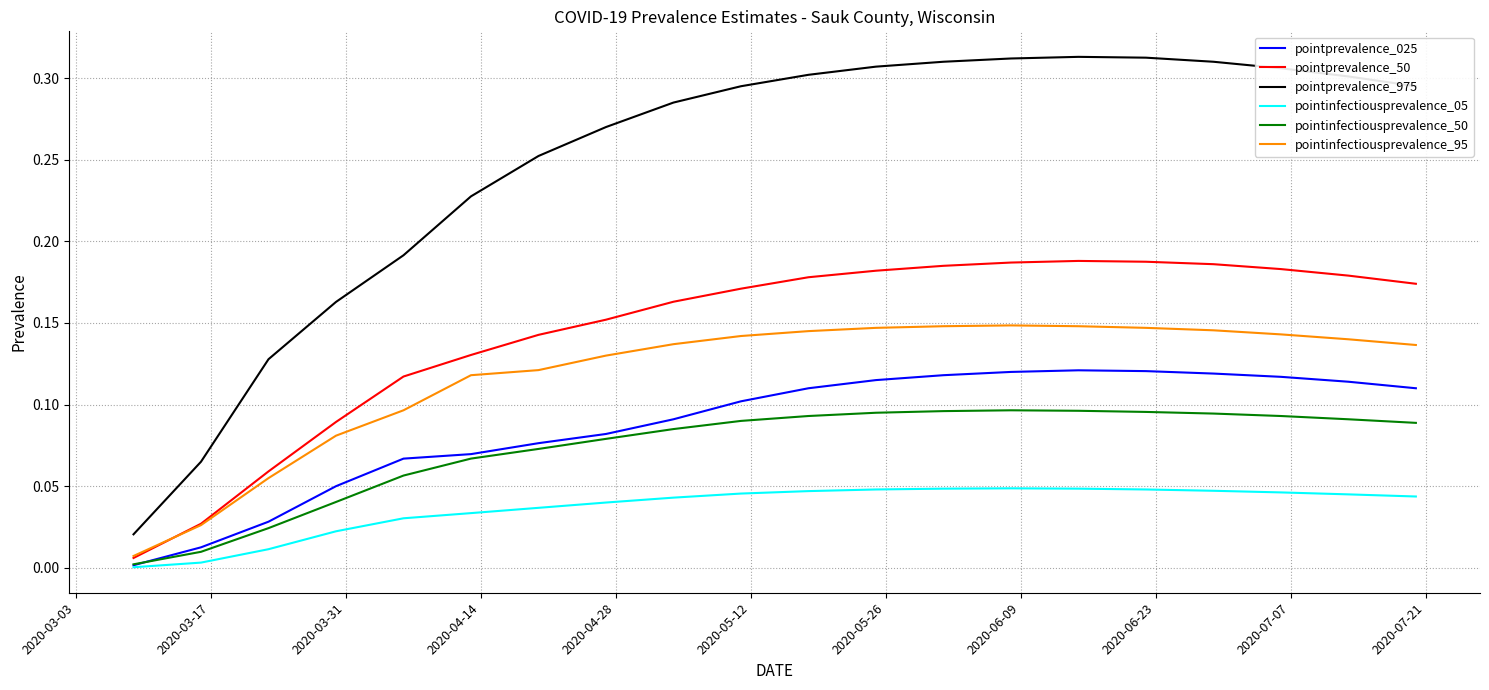

List the series in order of their peak value, lowest first.

pointinfectiousprevalence_05, pointinfectiousprevalence_50, pointprevalence_025, pointinfectiousprevalence_95, pointprevalence_50, pointprevalence_975